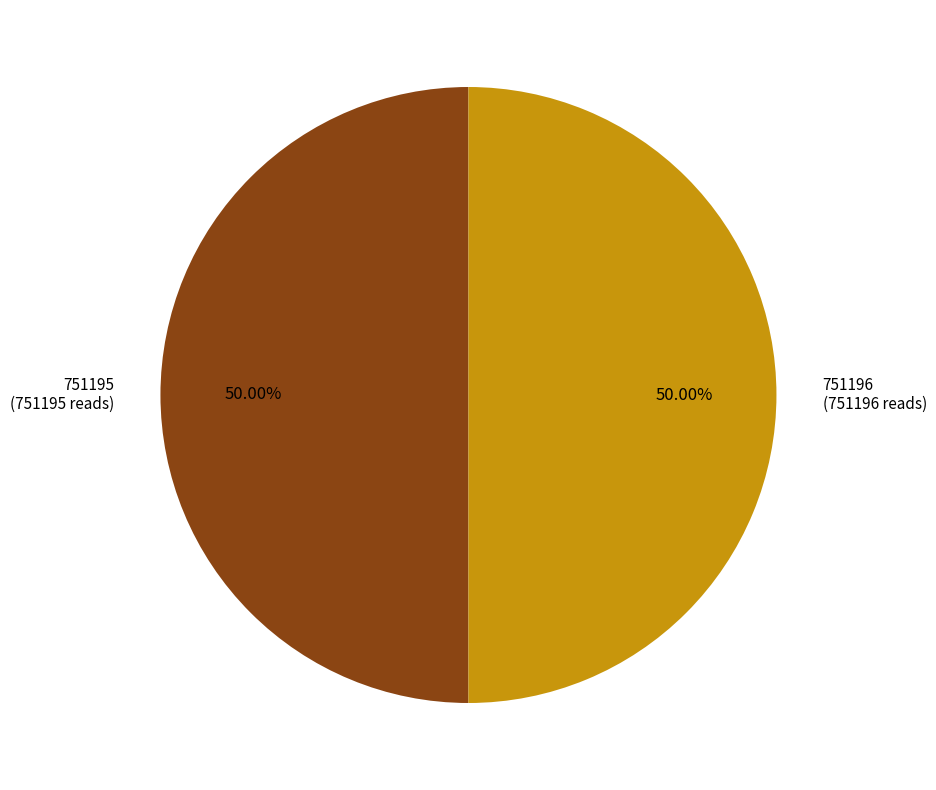

Combined, do 751195 and 751196 account for over 50%?

Yes